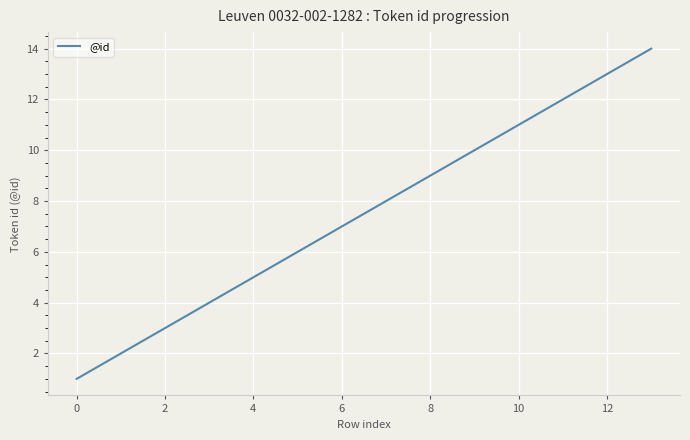

Reading left to right, what are all the values shown in this chart?

1	2	3	5	7	8	9	11	12	13	14